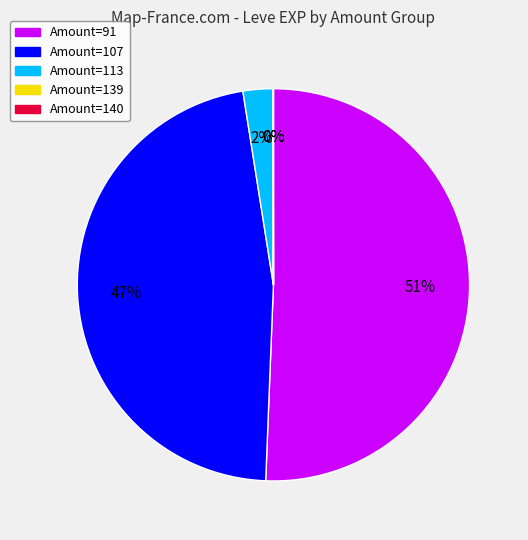

Is there a majority slice in this chart?

Yes